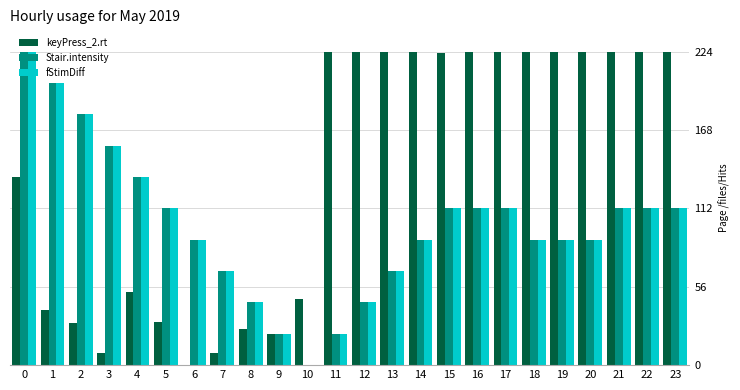

What is the total value across all series at 7?

142.9